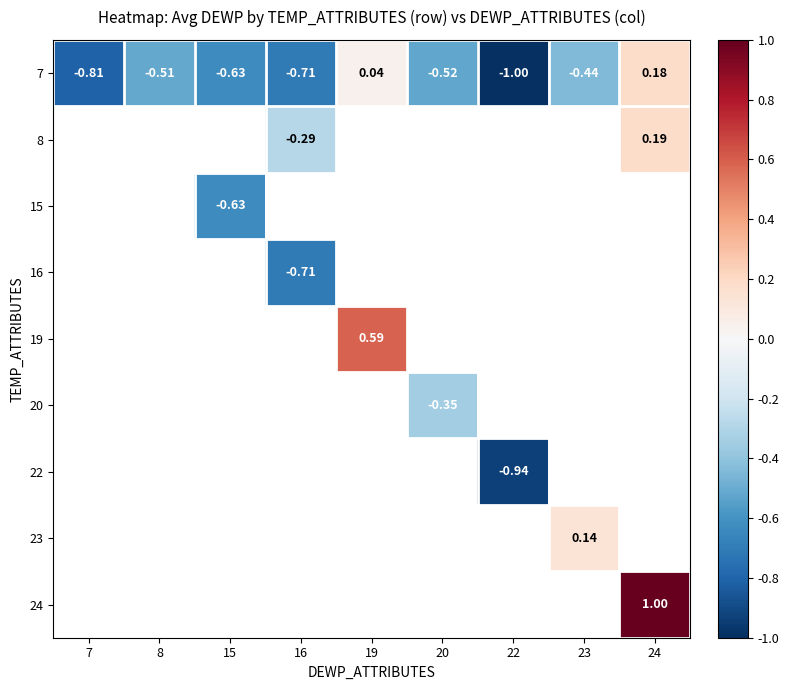

Between 8 and 15, which is larger?

8